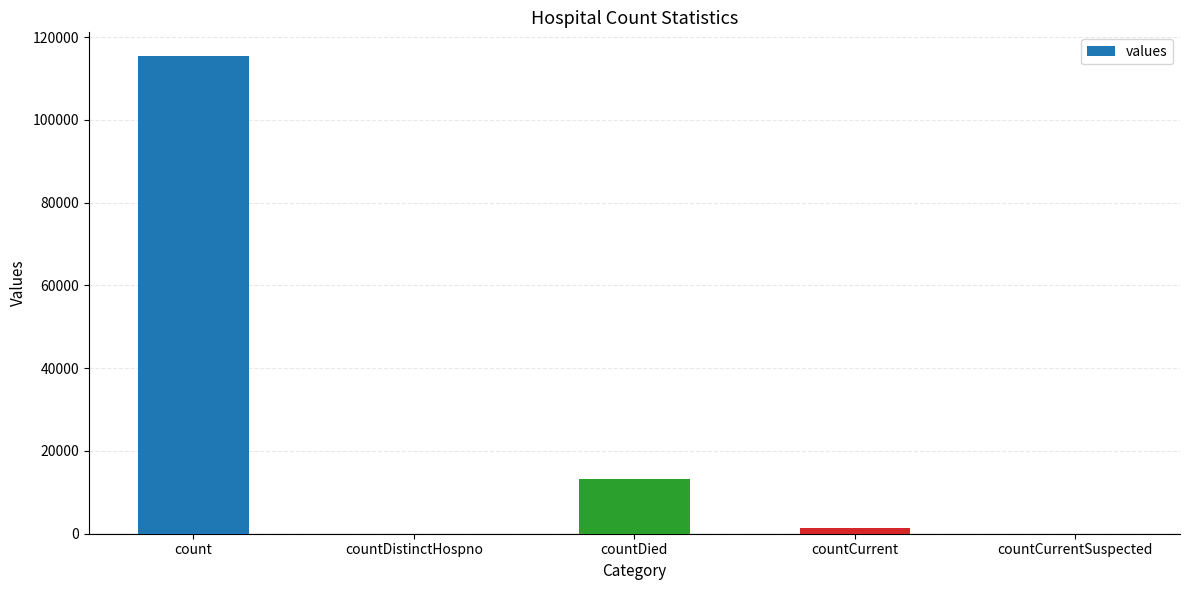

What is the sum of all values?

130105